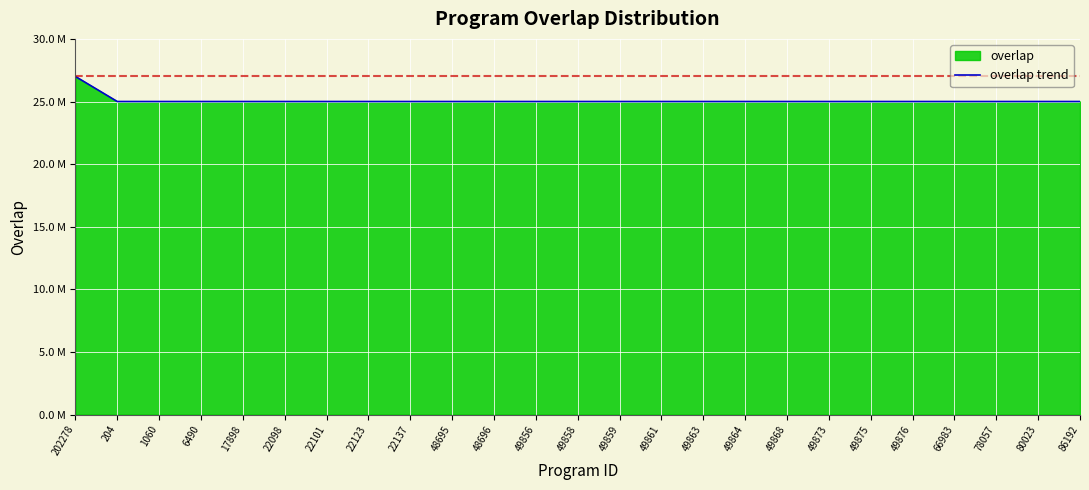

What is the label of the 10th point from the left?

48695